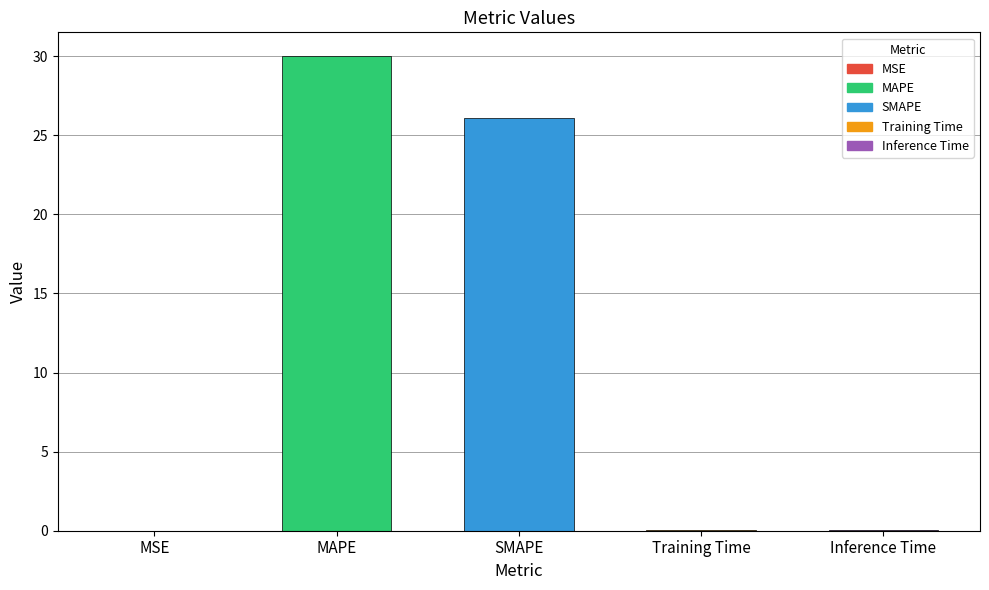

At which category does the chart reach its peak across all series?

MAPE